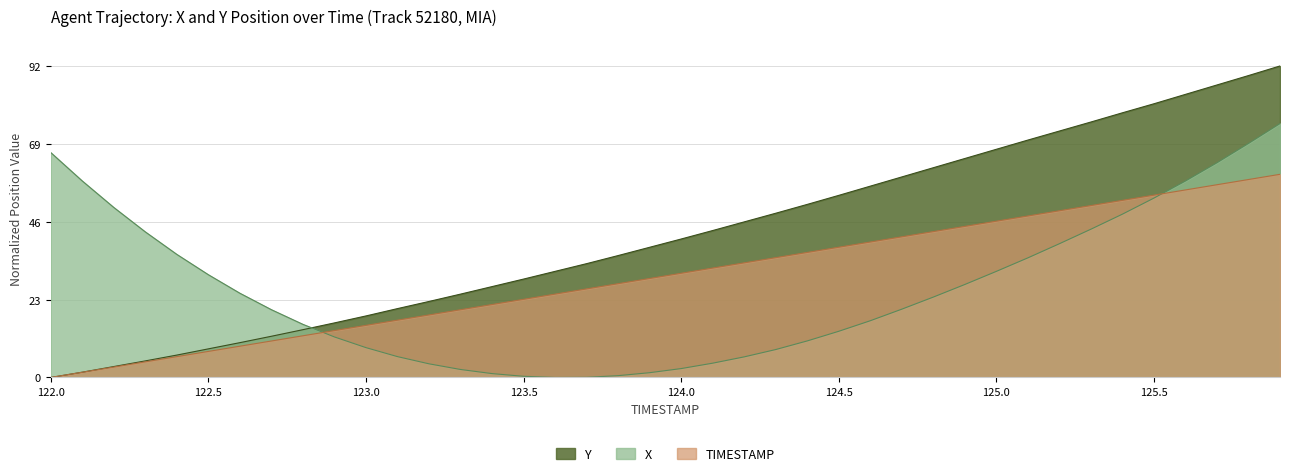

What is the spread (max minus min) of values at 122.9?

4.1